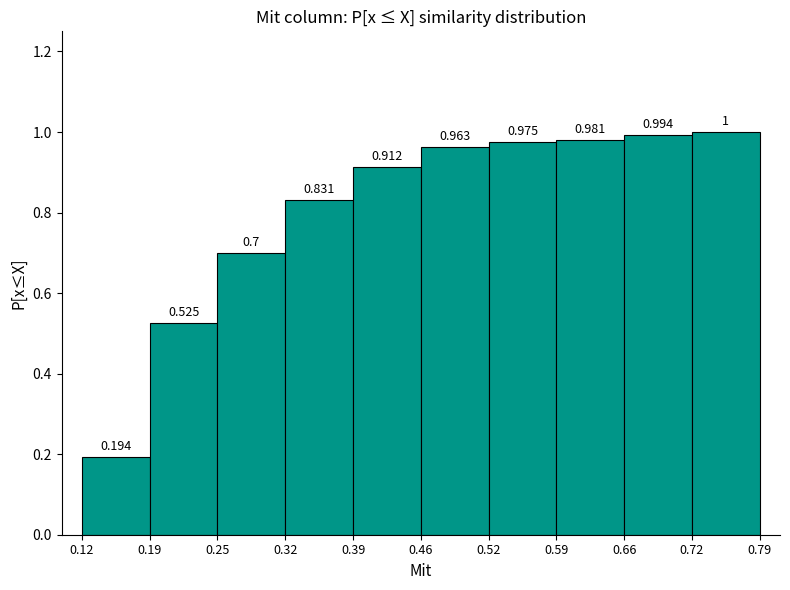

What is the height of the bar covering 0.12 to 0.19 on the x-axis?

0.194